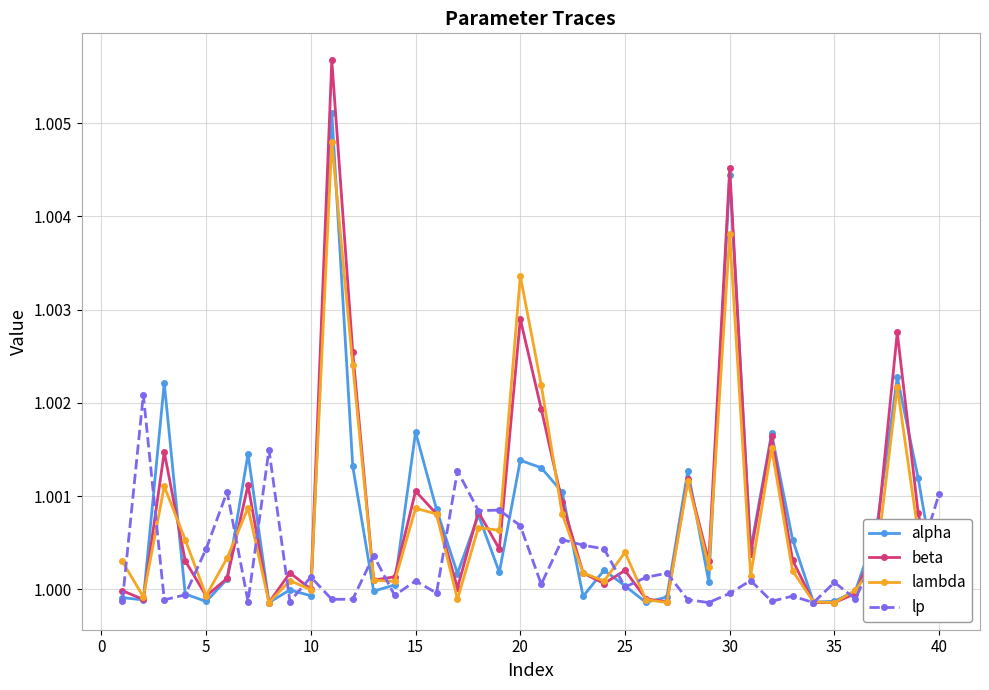

What are all the series names shown in the legend?

alpha, beta, lambda, lp